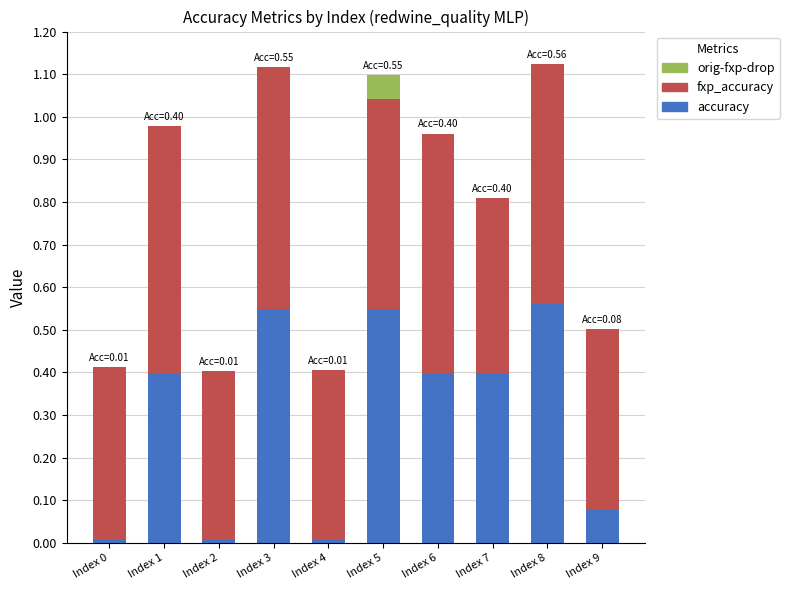

What is the total value across all series at Index 7?

0.8